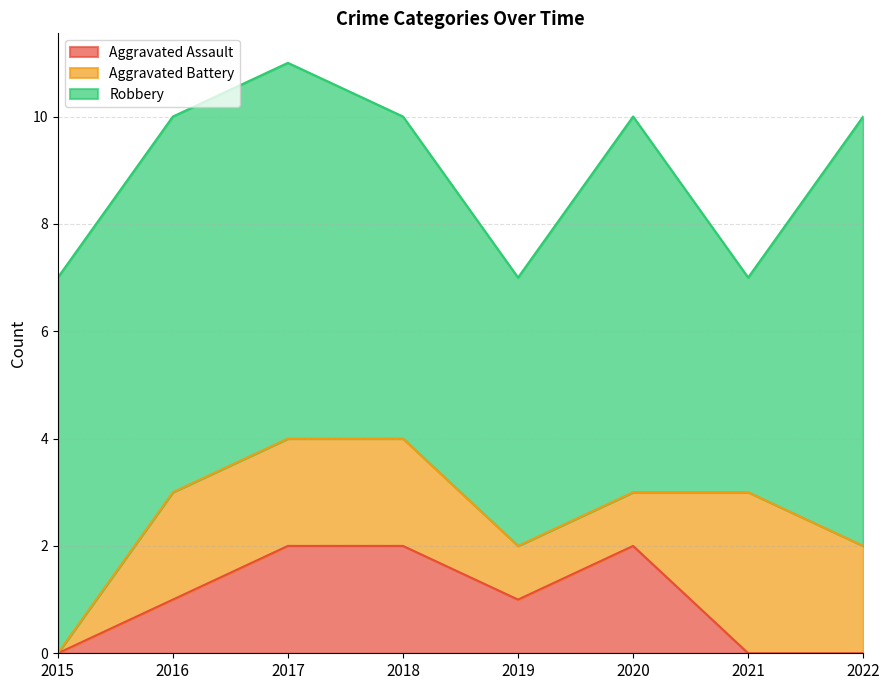

True or false: Aggravated Assault and Aggravated Battery intersect in this chart.

True